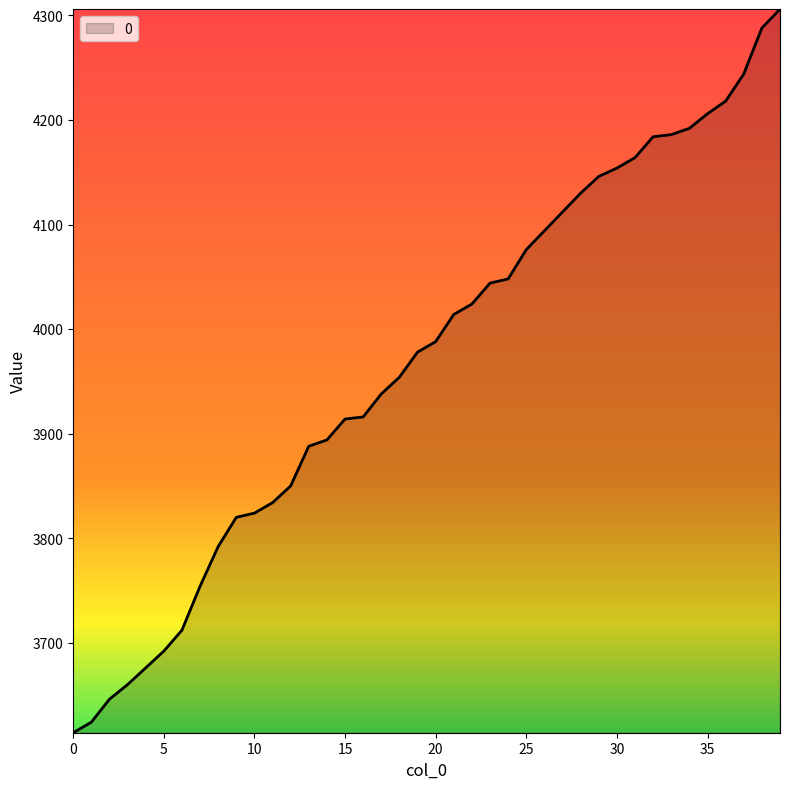

What is the difference between the maximum and minimum values?

692